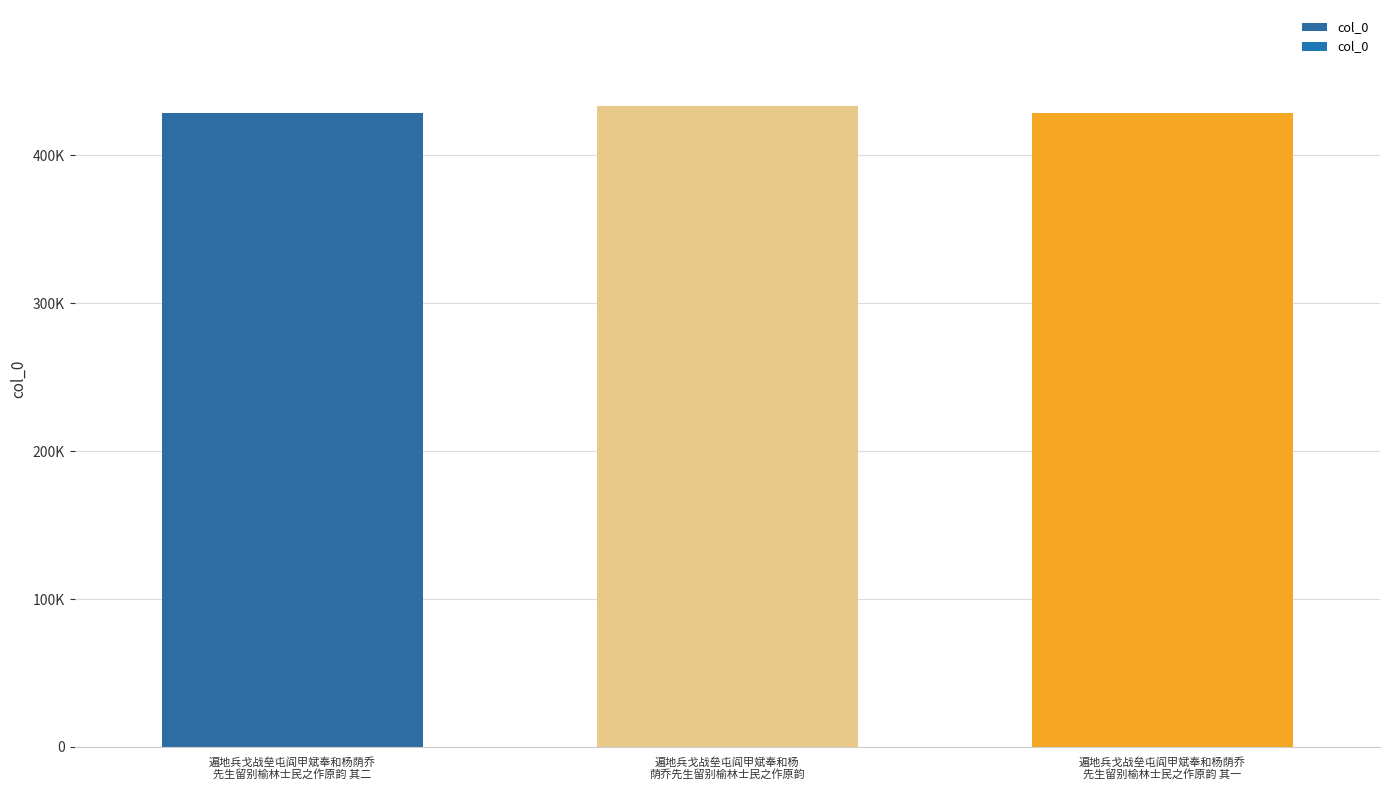

Does the chart contain any negative values?

No